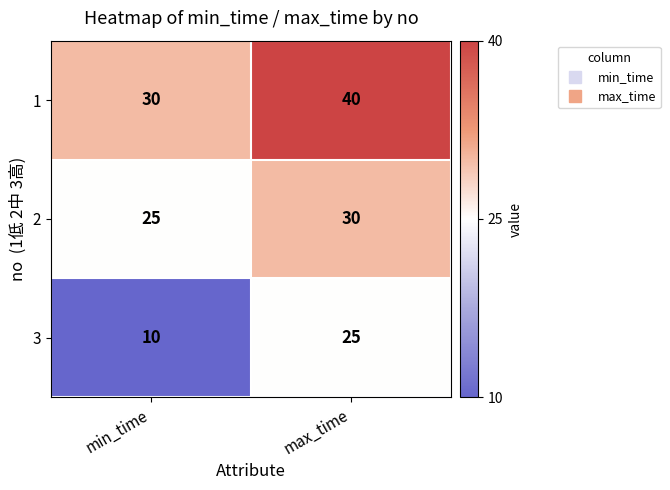

What is the difference between the highest and lowest values at min_time?

20